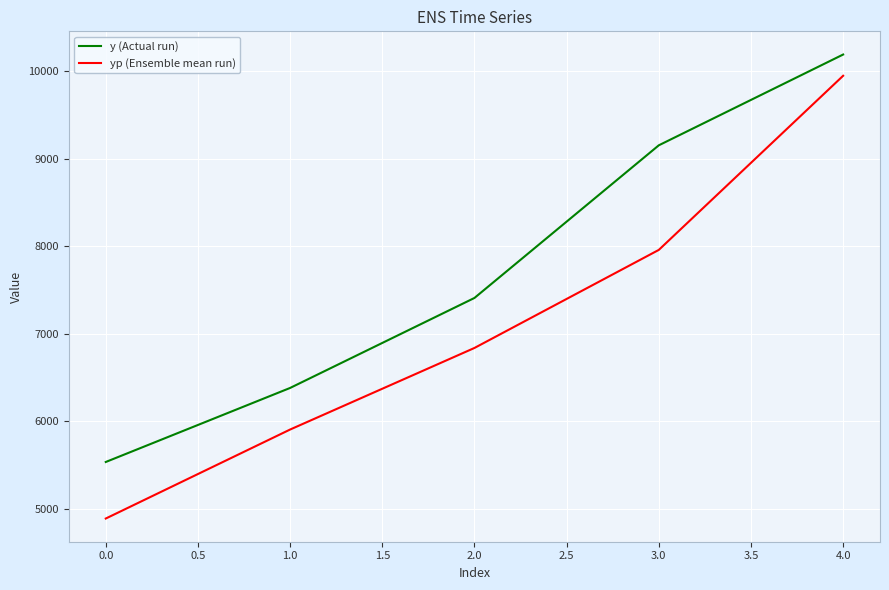

Is this an area chart (filled region under the line)?

No